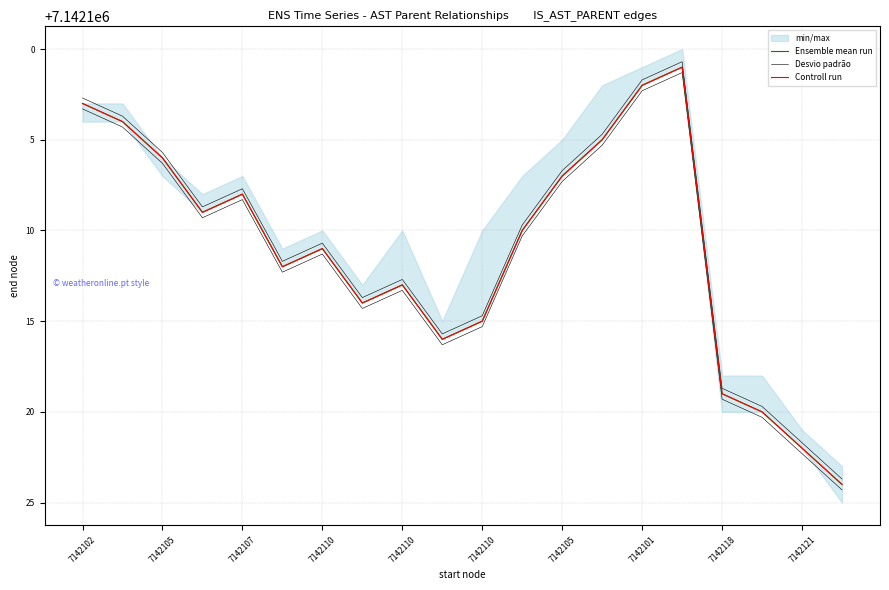

At 7142110, list the series in order from largest to smallest.

Ensemble mean run, Controll run, Desvio padrão